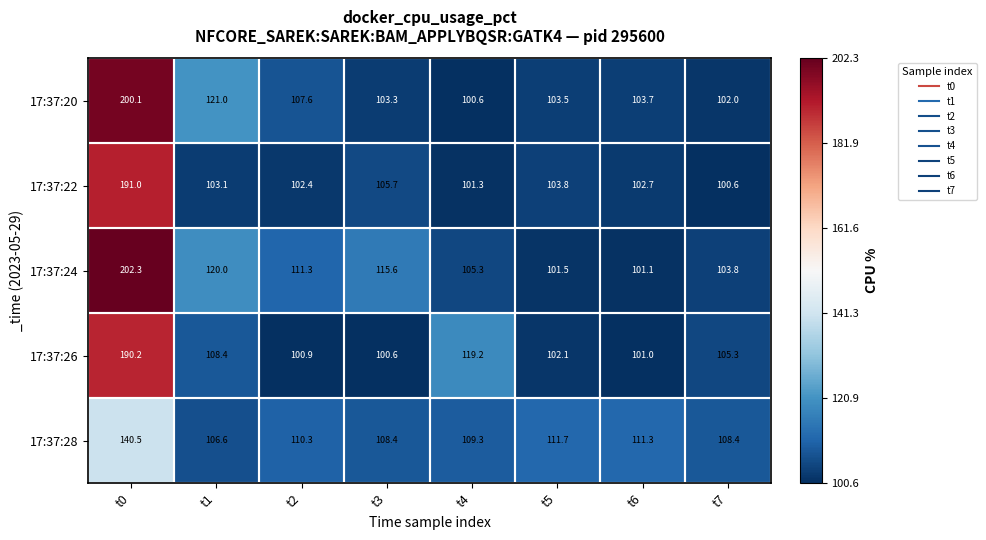

What is the total value across all series at t3?

533.6